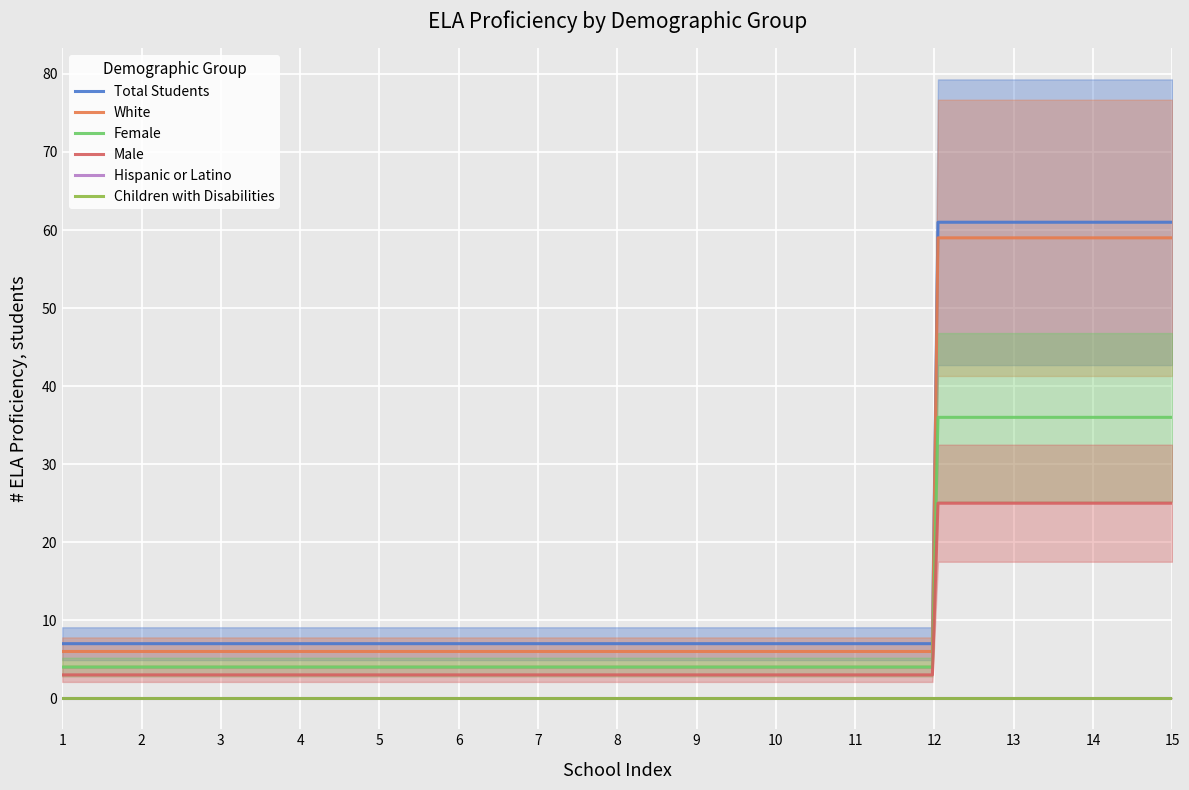

True or false: Total Students and Female cross at least once.

False